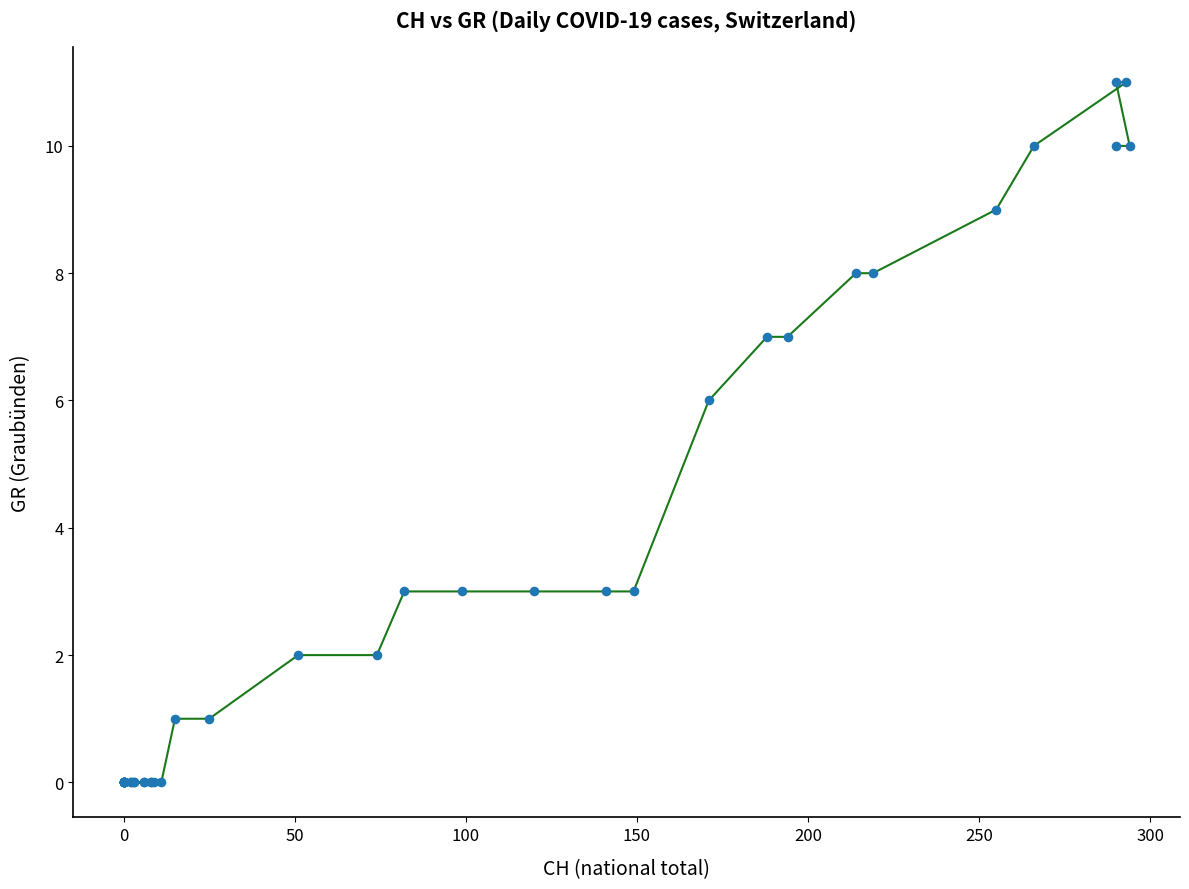

What Y value in the scatter plot is closest to 5?

6